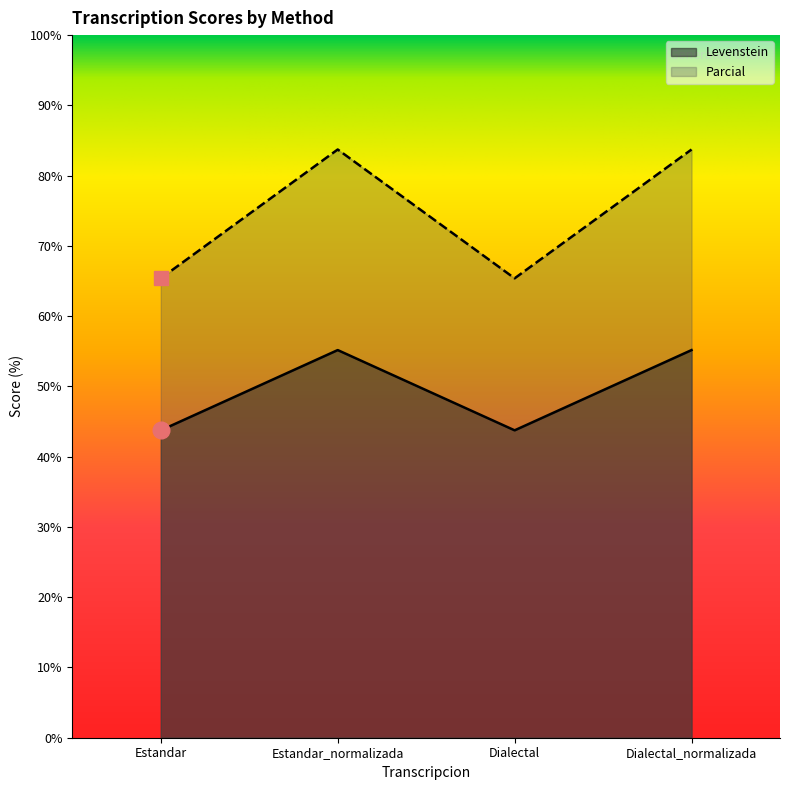

Is the value of Levenstein at Estandar_normalizada greater than the value of Parcial at Estandar?

No